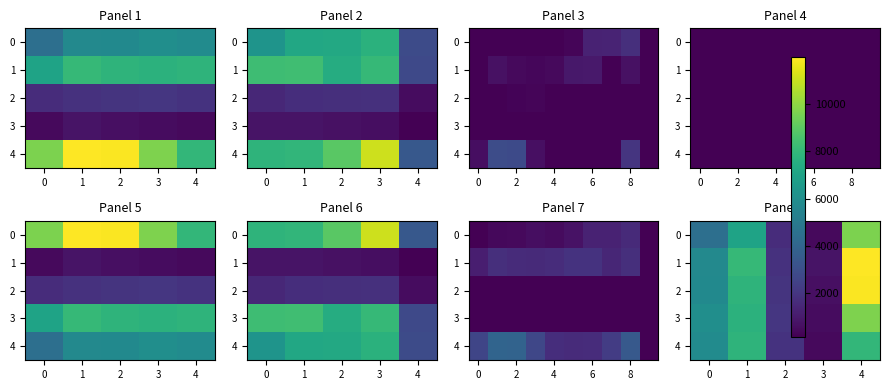

What is the average value of the 0 series?

4666